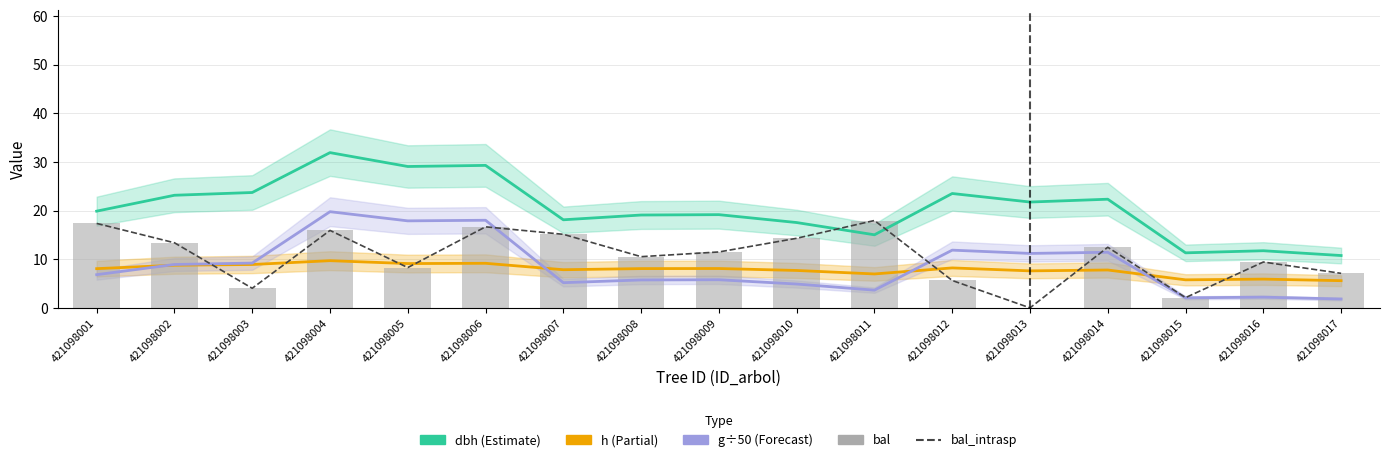

What is the sum of all g (÷50) values?

146.5